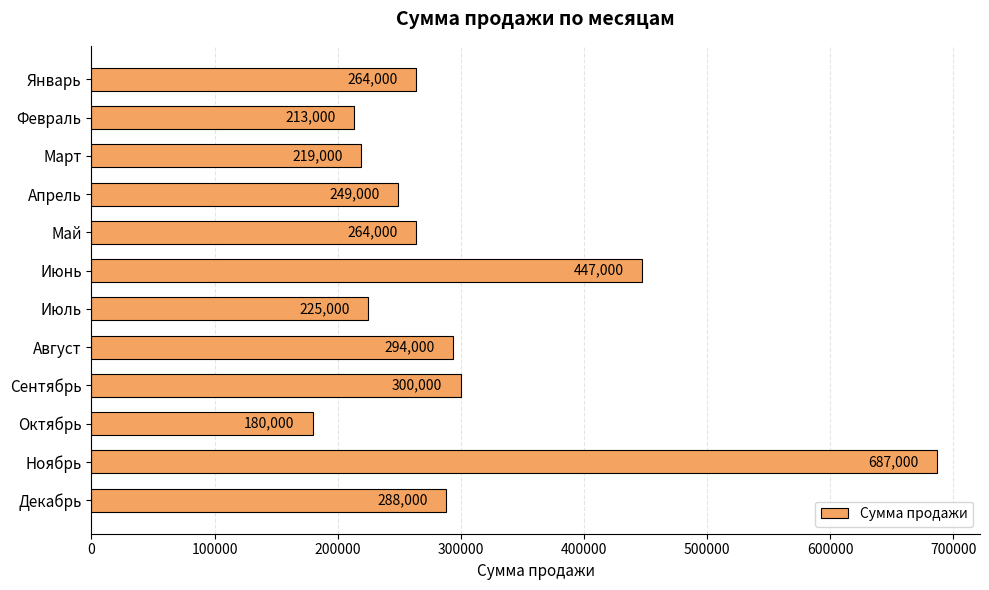

What is the greatest value displayed?

687000